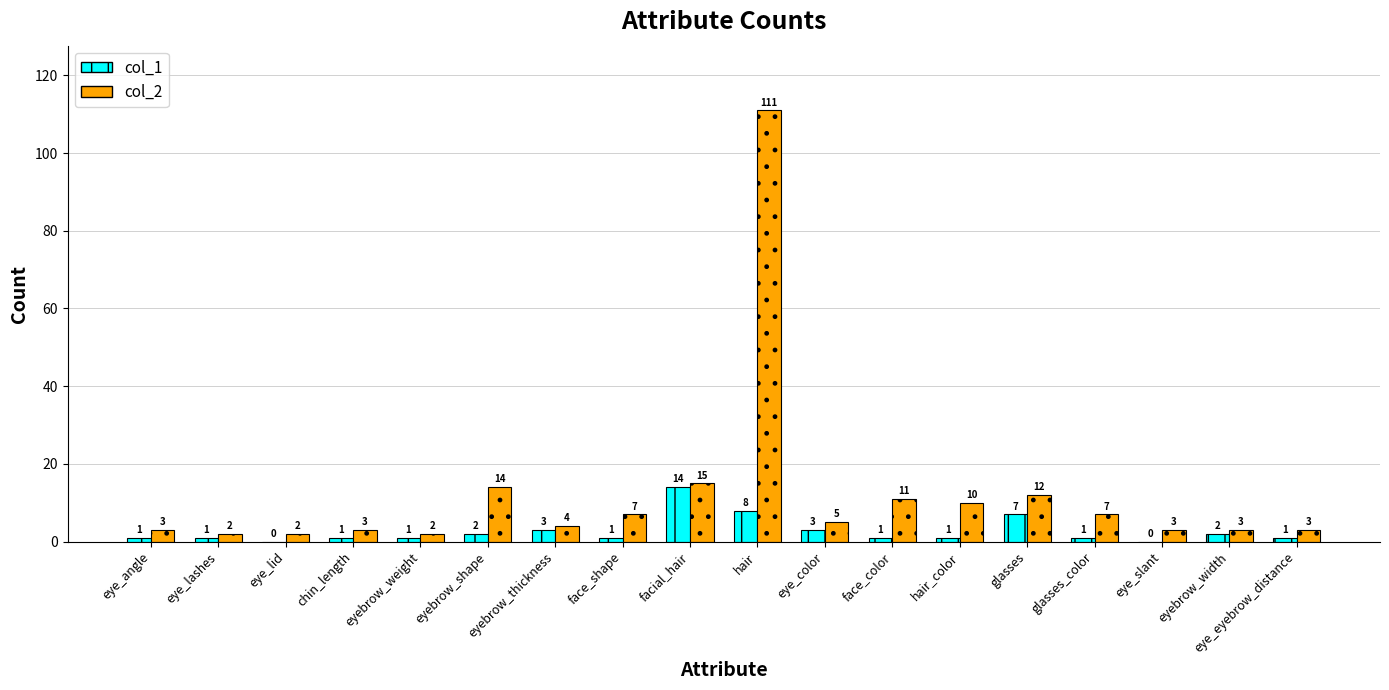

Where does the col_2 series first go above 5?

eyebrow_shape